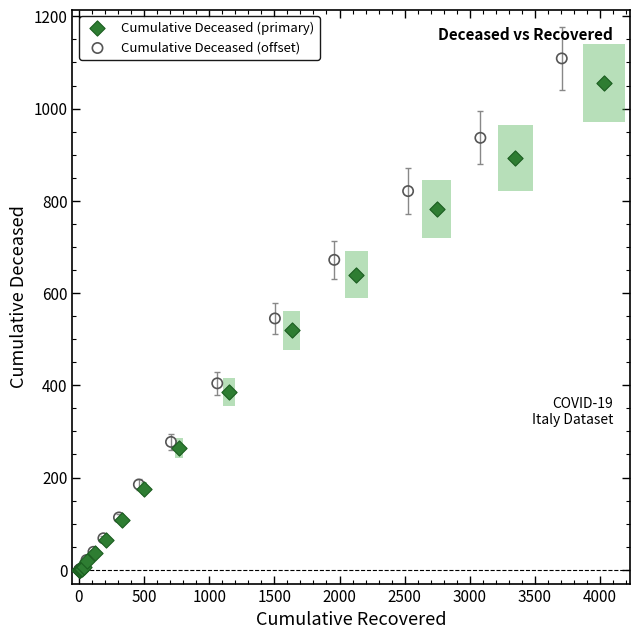

Which series has the widest spread of Y values?

Cumulative Deceased (offset)